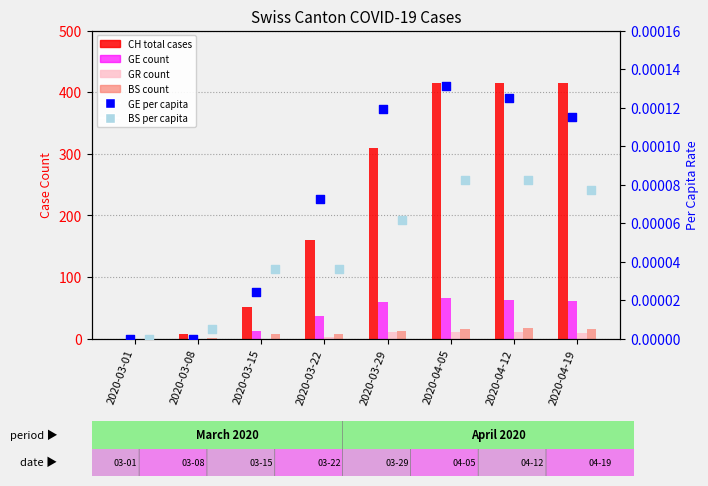

What is the total value across all series at 2020-04-05?

506.0